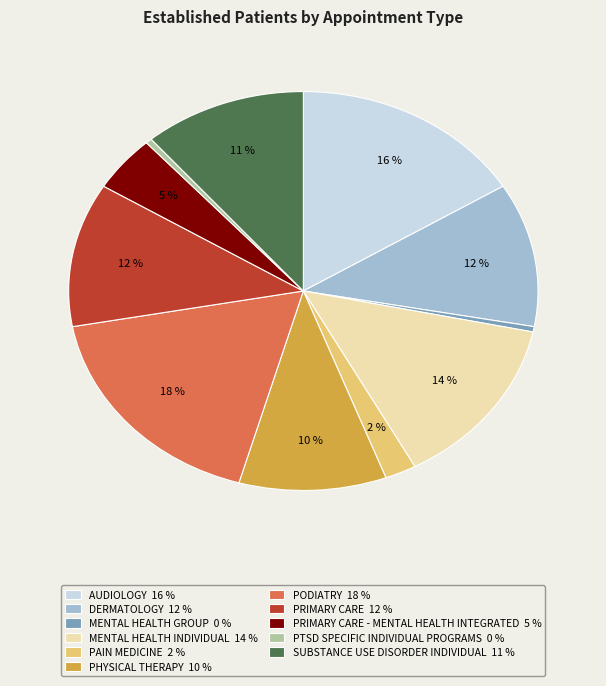

Is there a majority slice in this chart?

No